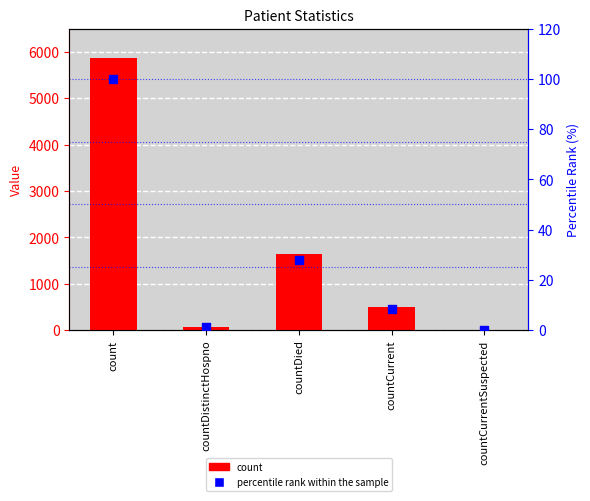

Which series reaches the maximum Y coordinate?

count